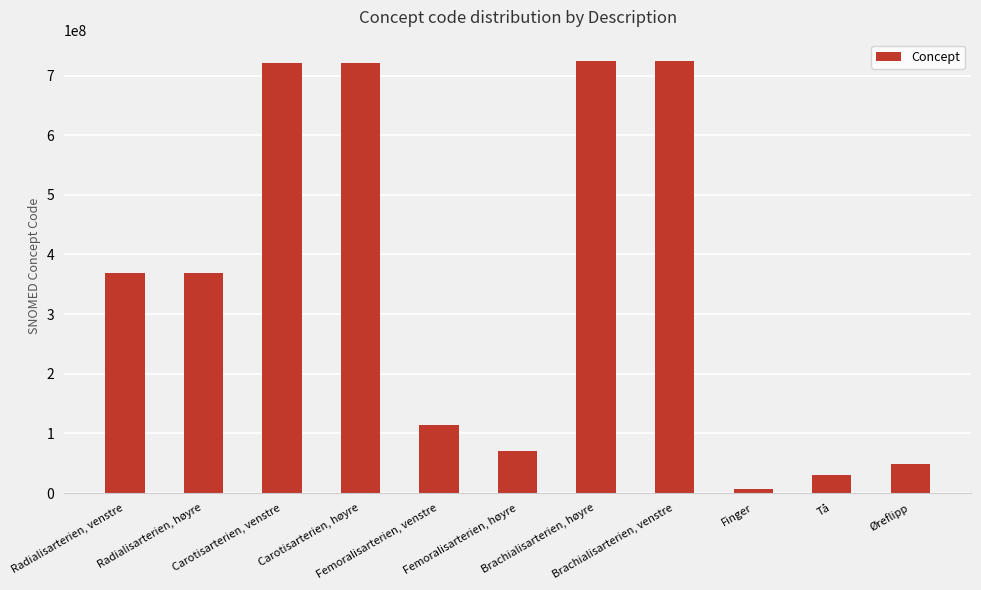

Between Carotisarterien, høyre and Femoralisarterien, høyre, which is larger?

Carotisarterien, høyre